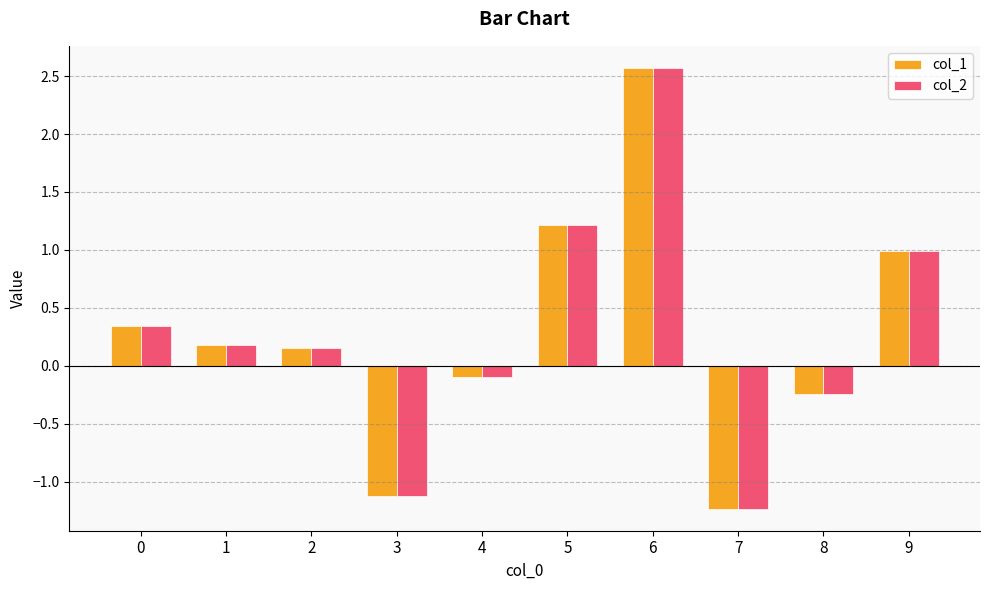

What is the maximum value shown in the chart?

2.6